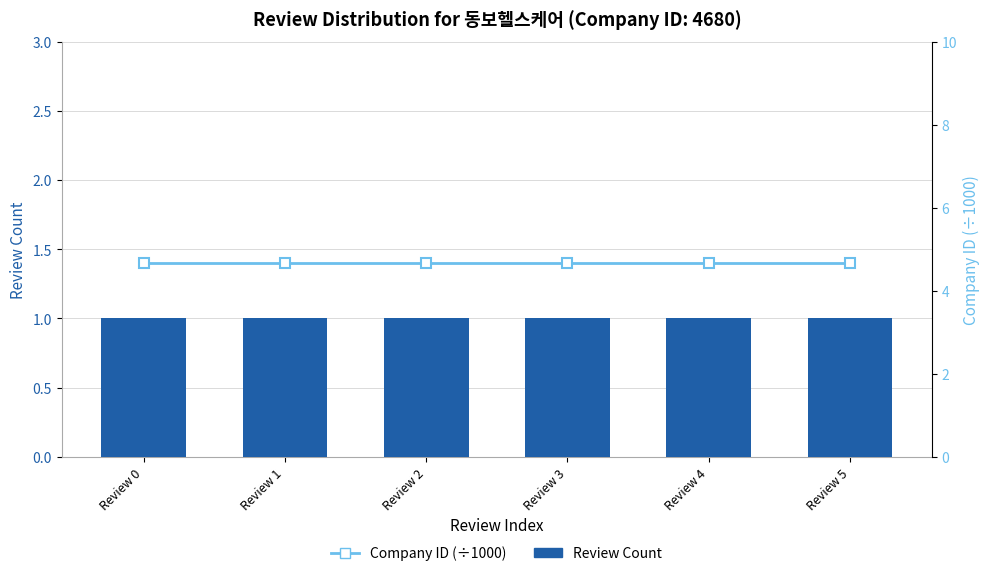

What is the total value across all series at Review 1?

5.7